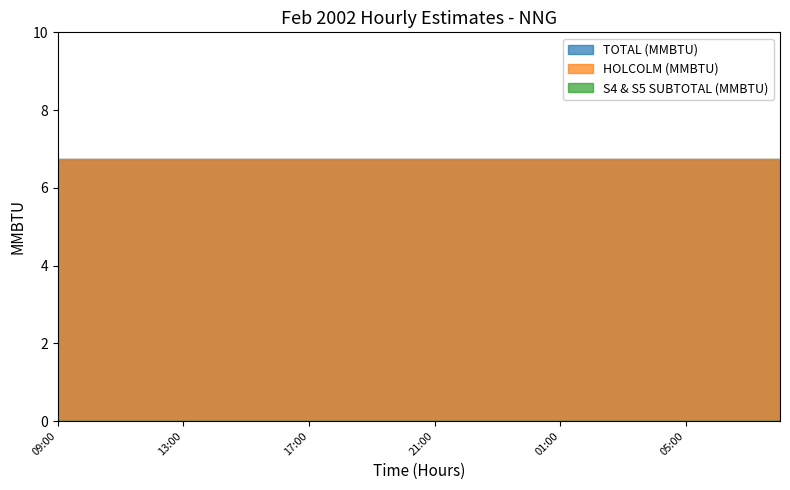

True or false: TOTAL (MMBTU) and HOLCOLM (MMBTU) cross at least once.

False